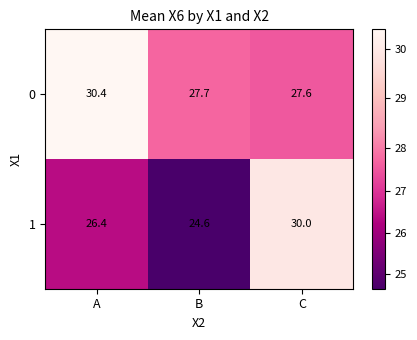

Reading right to left, transcribe all the data shown in this chart.

0: 27.6	27.7	30.4
1: 30.0	24.6	26.4